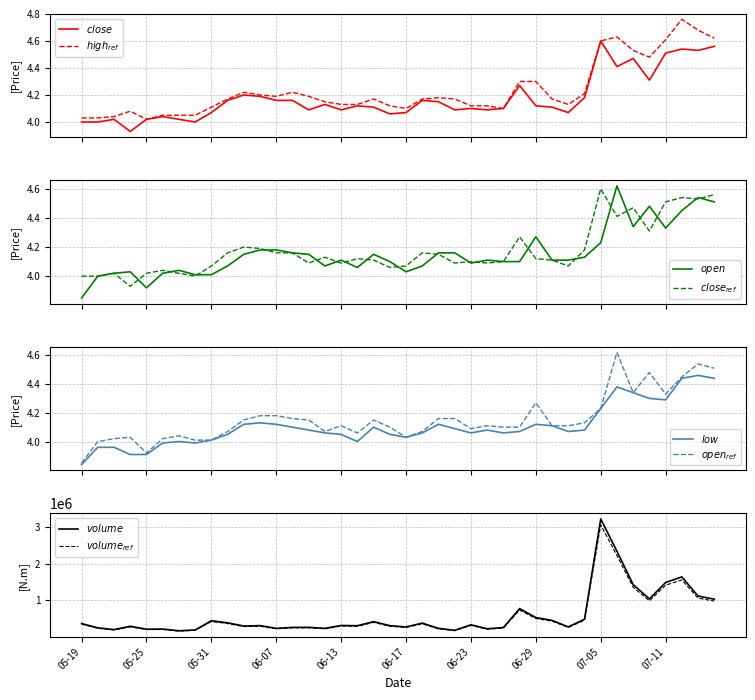

What is the difference between the highest and lowest values at 05-25?

215469.1